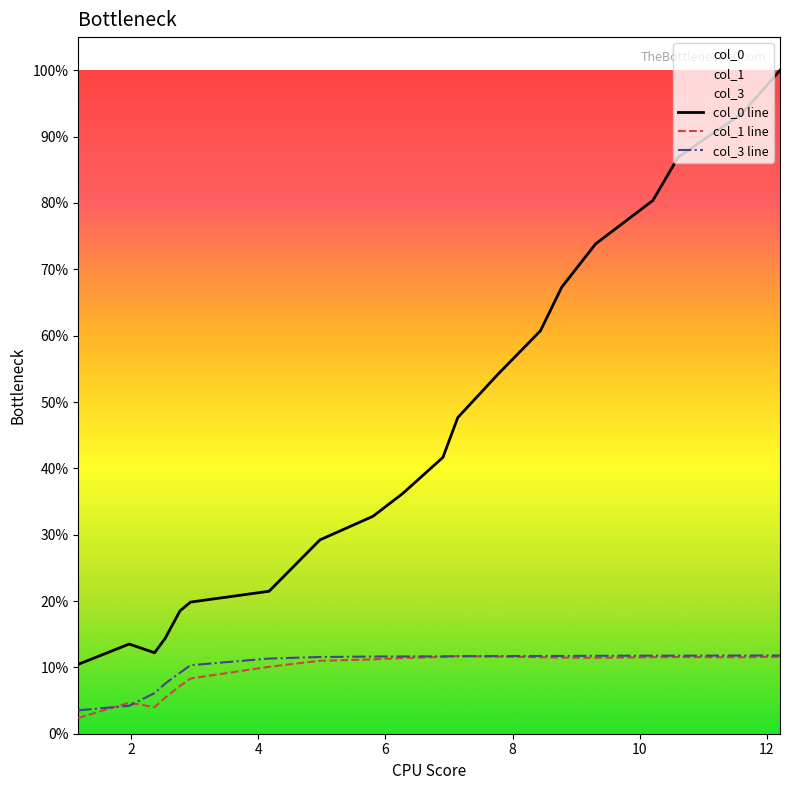

True or false: col_3 line and col_1 line intersect in this chart.

True